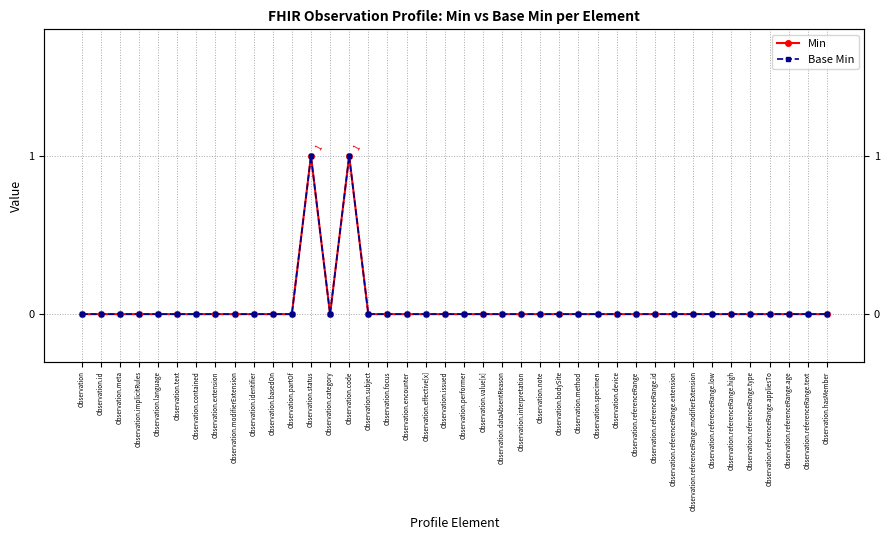

What are all the series names shown in the legend?

Min, Base Min